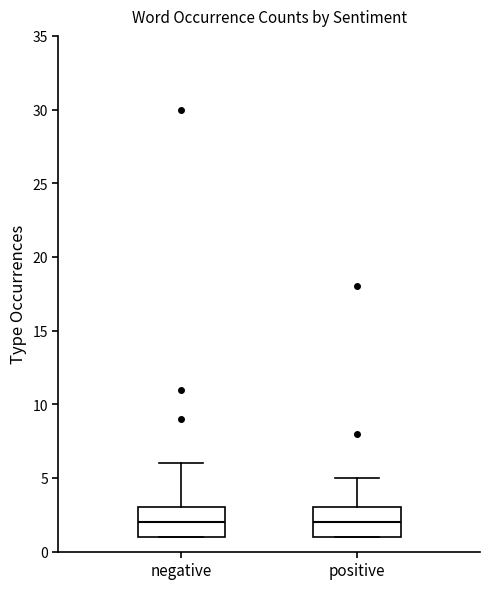

Where does the median line of the box for negative sit on the y-axis? The values are not printed on the chart, so give them approximately, as read against the axis.

2